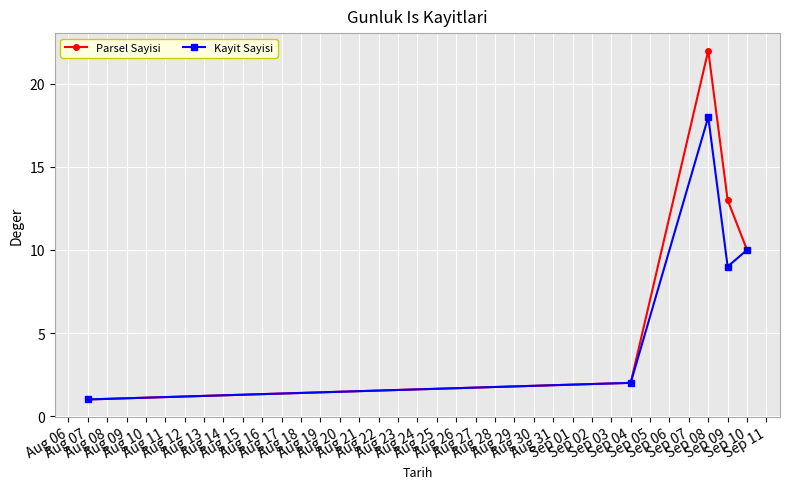

Does the chart display data point markers on the line(s)?

Yes